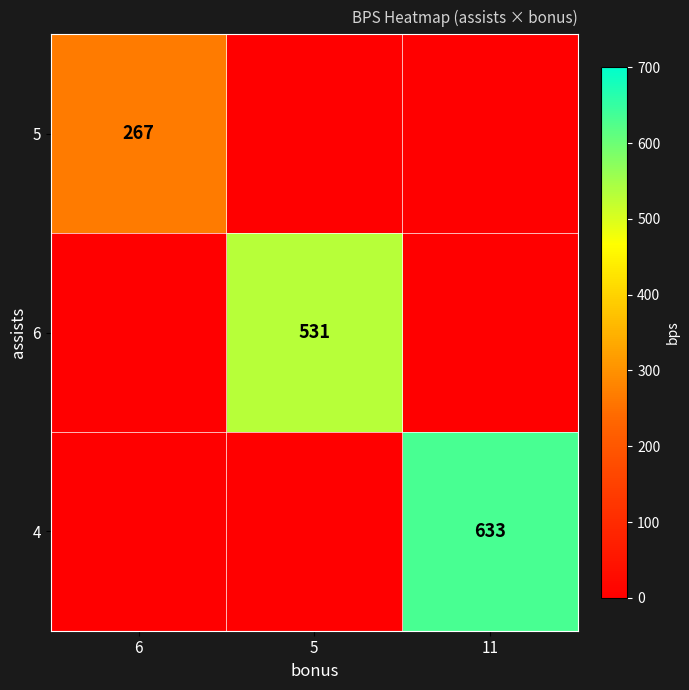

The value of 6 at 5 is 531. True or false?

True